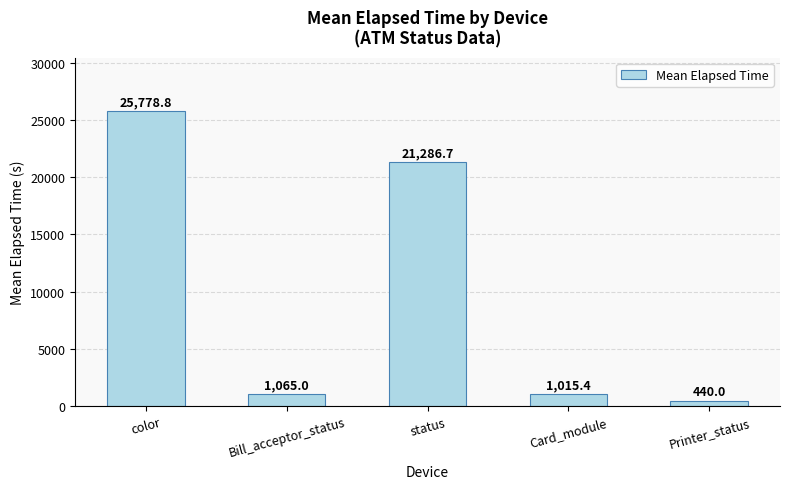

Rank the categories by value from lowest to highest.

Printer_status, Card_module, Bill_acceptor_status, status, color